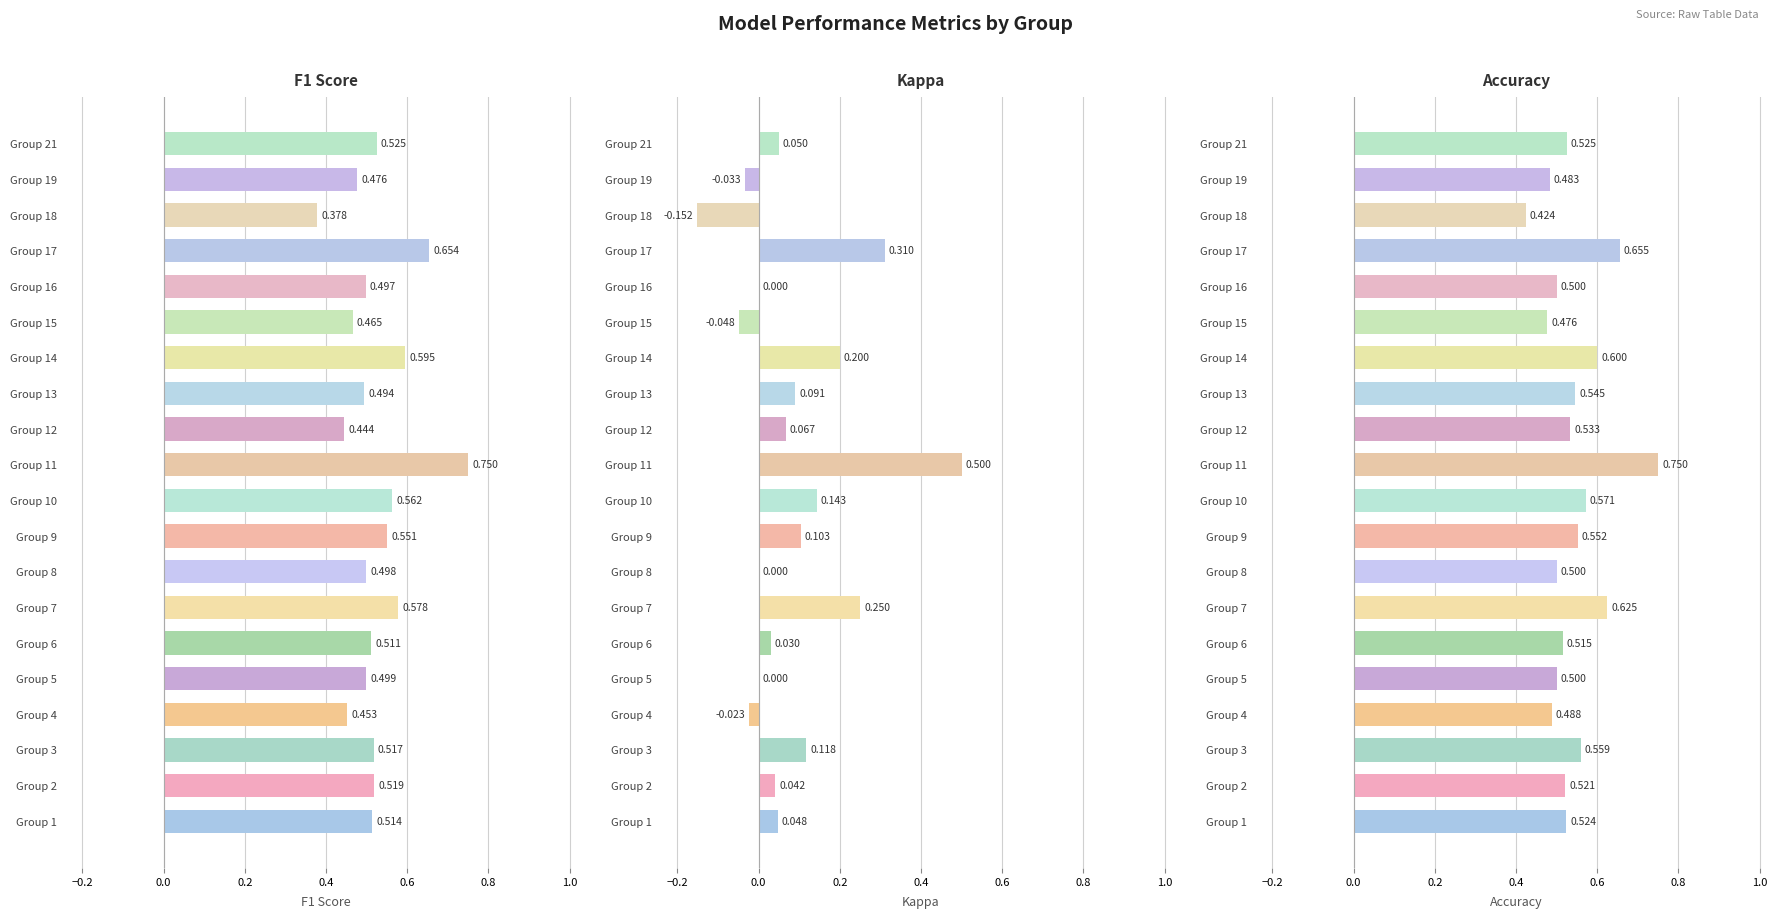

How many series are shown in this chart?

3